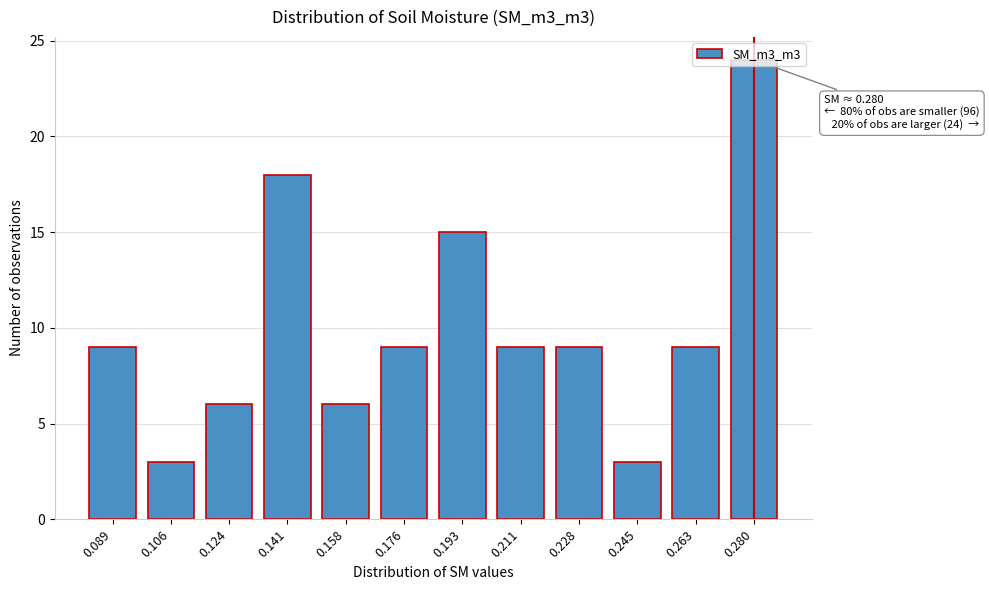

The value at 0.176 is 6. True or false?

False